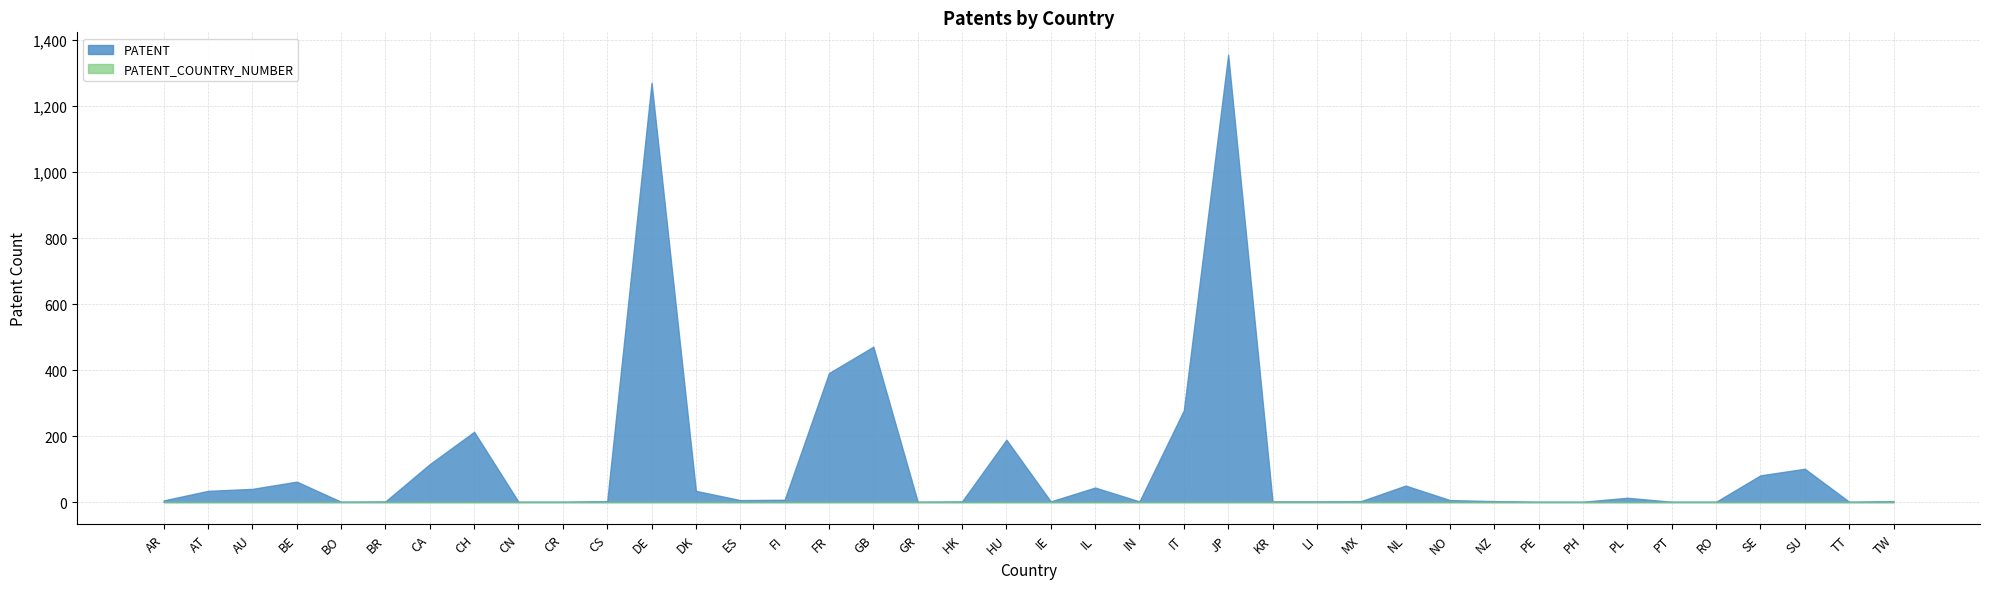

Rank the series by their average value, from lowest to highest.

PATENT_COUNTRY_NUMBER, PATENT